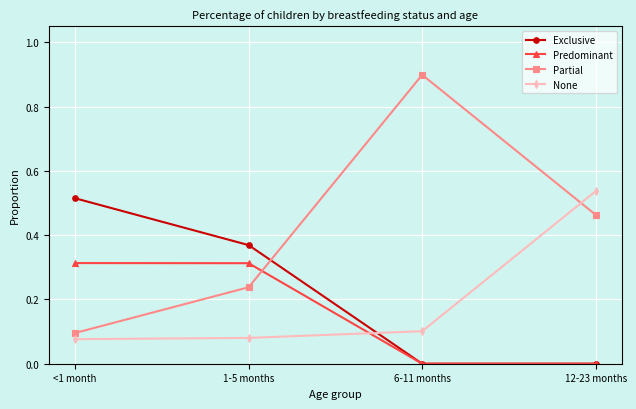

Which series changed the most between 1-5 months and 12-23 months?

None